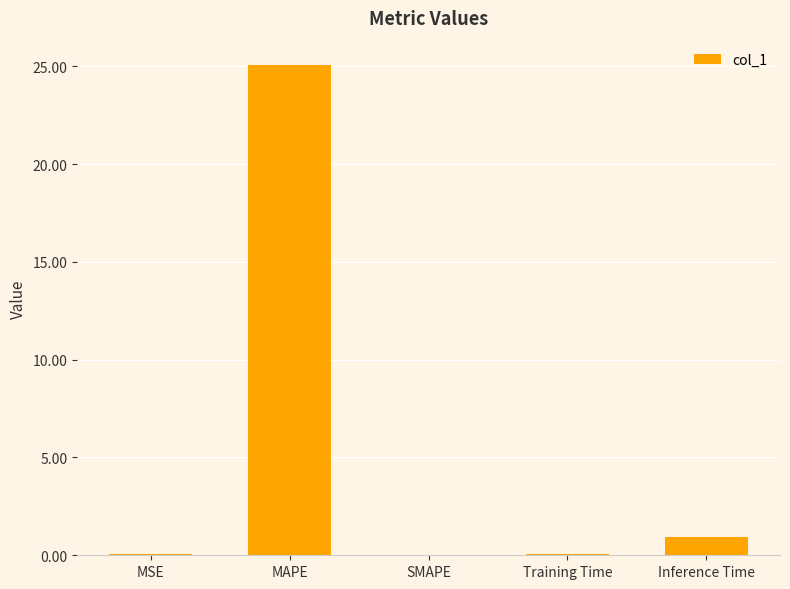

Is it true that the value at MAPE is 25.1?

True